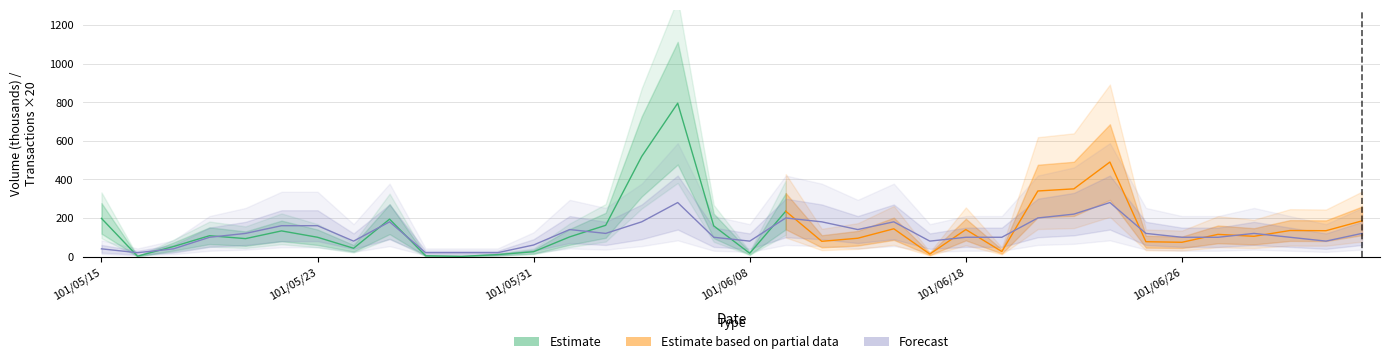

How many values are below 120?

18